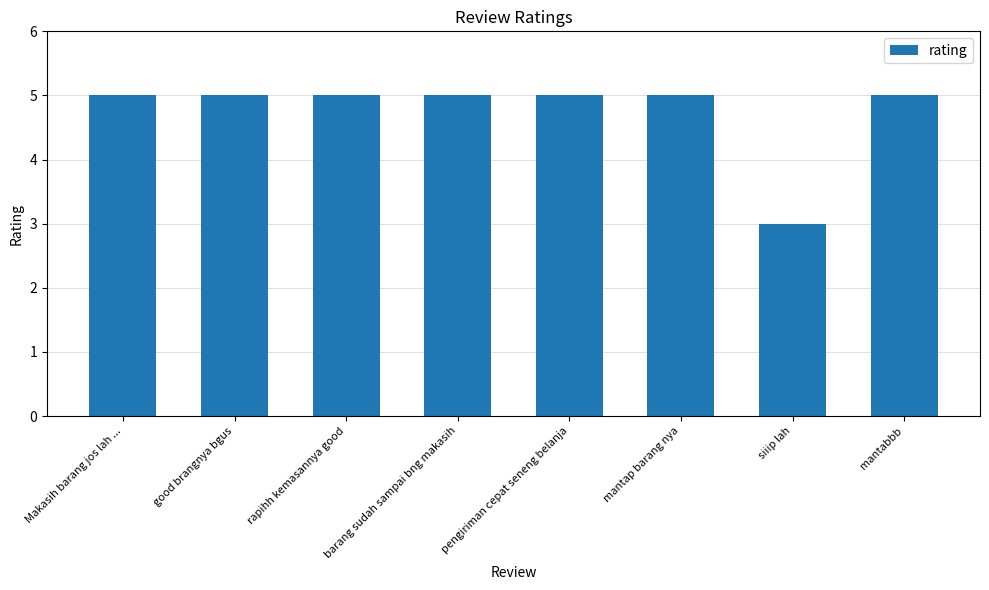

What is the smallest value displayed?

3